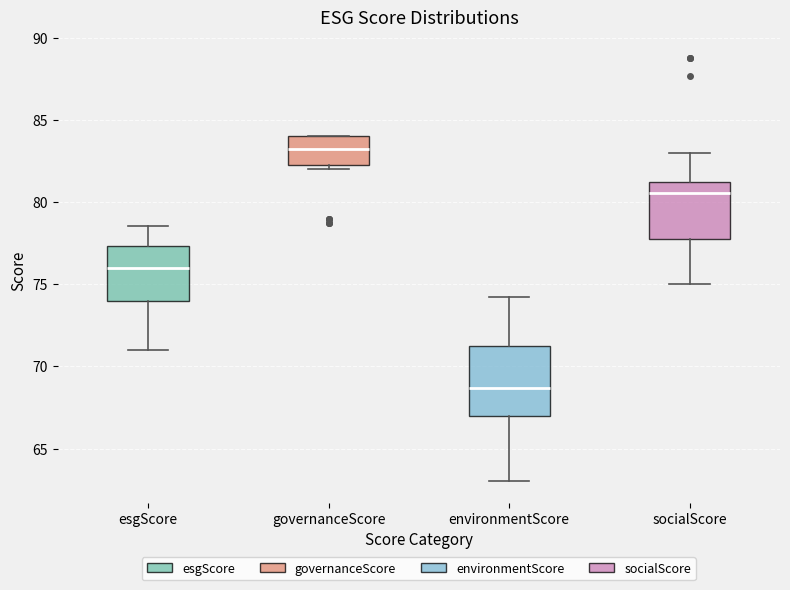

Reading left to right, read every box against the y-axis: the position of its median line, the range the box covers, and the ends of its whiskers. The values are not printed on the chart, so give them approximately, as read against the axis.

esgScore: median 76.0, box 74.0 to 77.5, whiskers 71.0 to 78.5
governanceScore: median 83.5, box 82.5 to 84.0, whiskers 82.0 to 84.0
environmentScore: median 68.5, box 67.0 to 71.0, whiskers 63.0 to 74.0
socialScore: median 80.5, box 77.5 to 81.0, whiskers 75.0 to 83.0